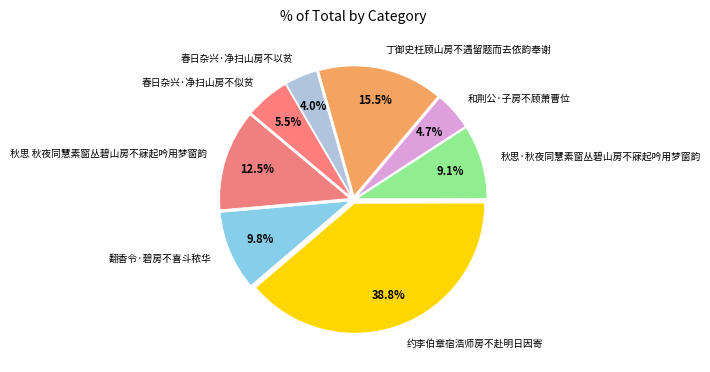

How many slices are in this pie chart?

8